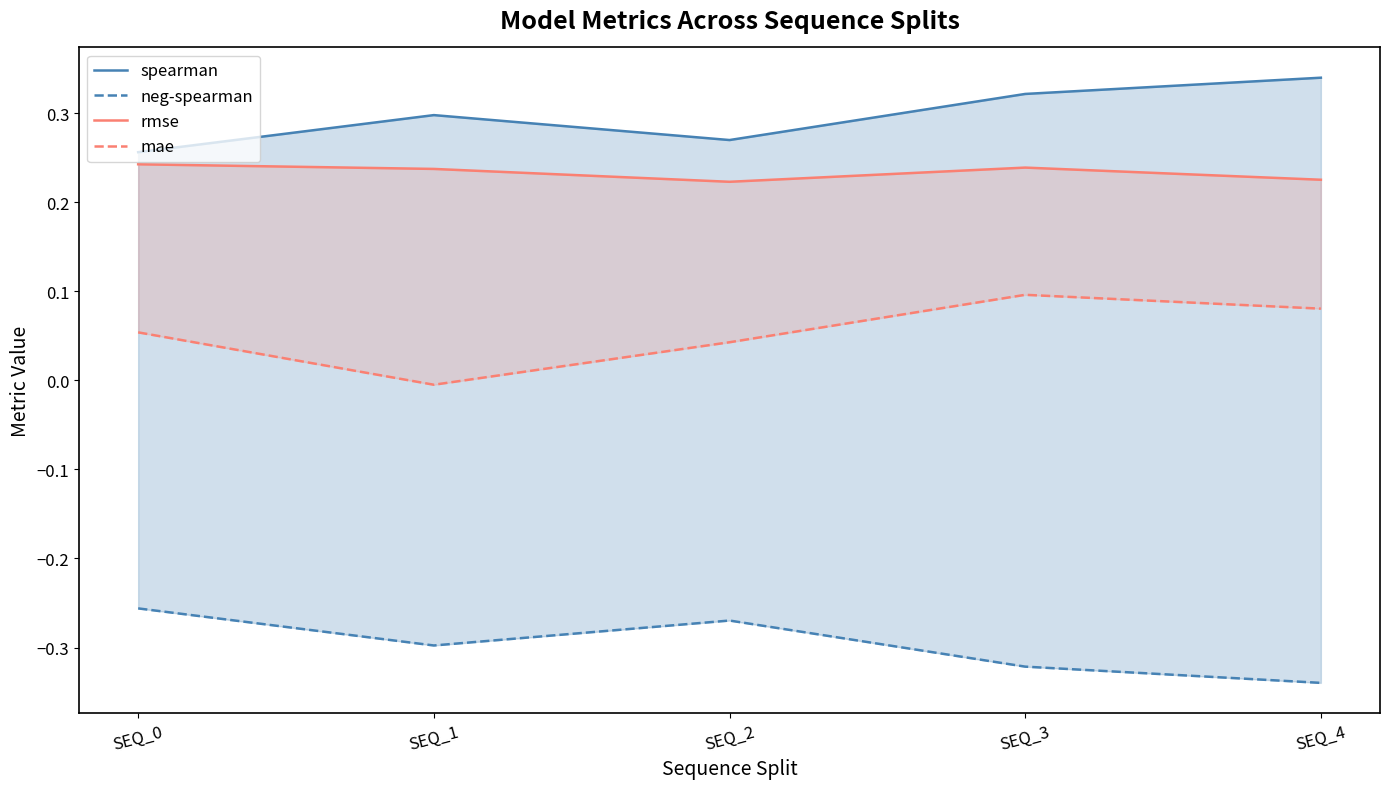

At which category does mae reach its first local peak?

SEQ_3